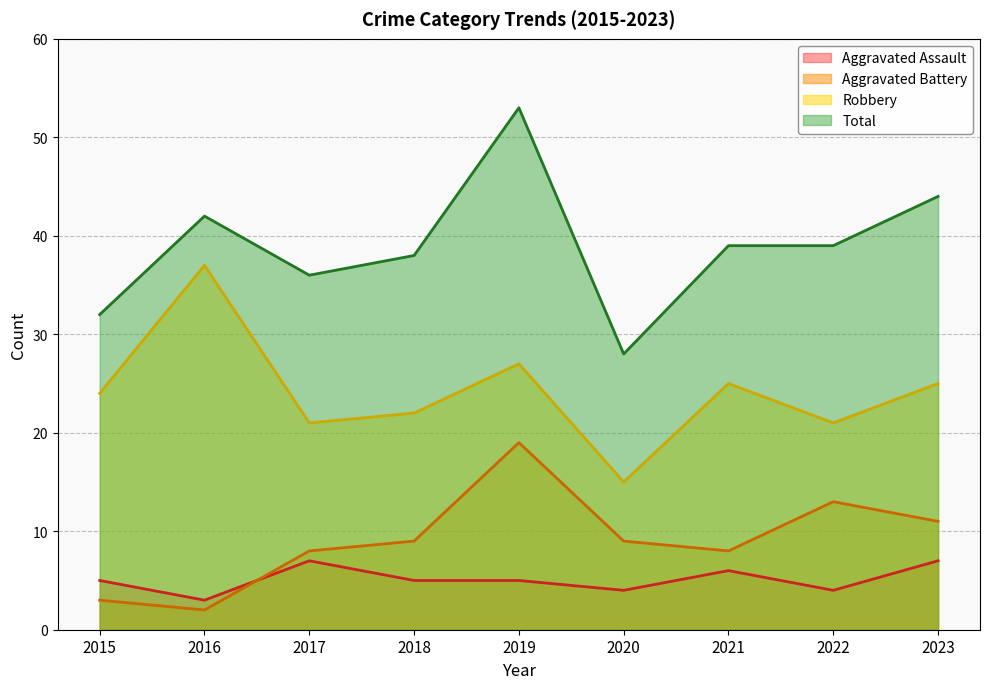

What is the value of the Total point at the 5th from the left?

53